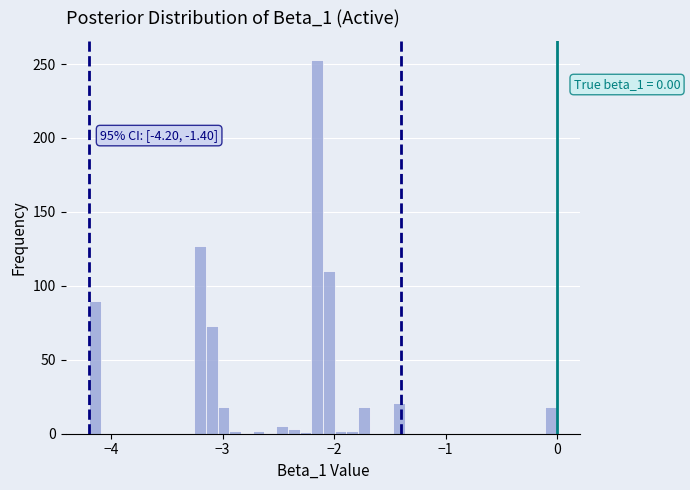

Read against the x-axis, roughly where is the centre of the tallest bar?

-2.2